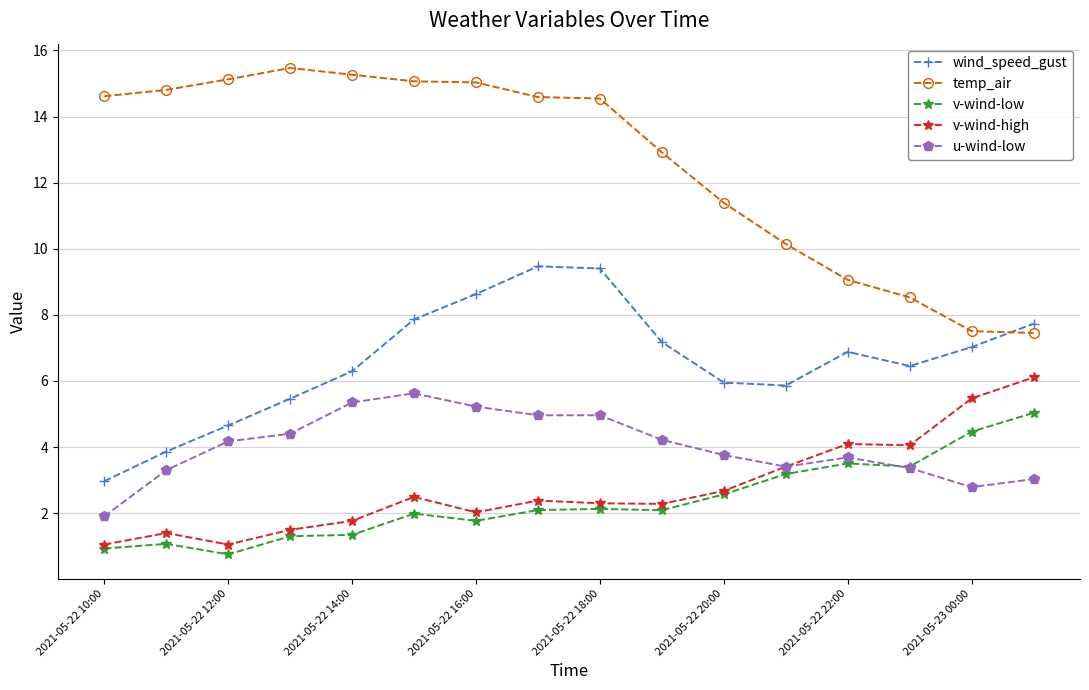

How many values in the temp_air series are below 14?

7